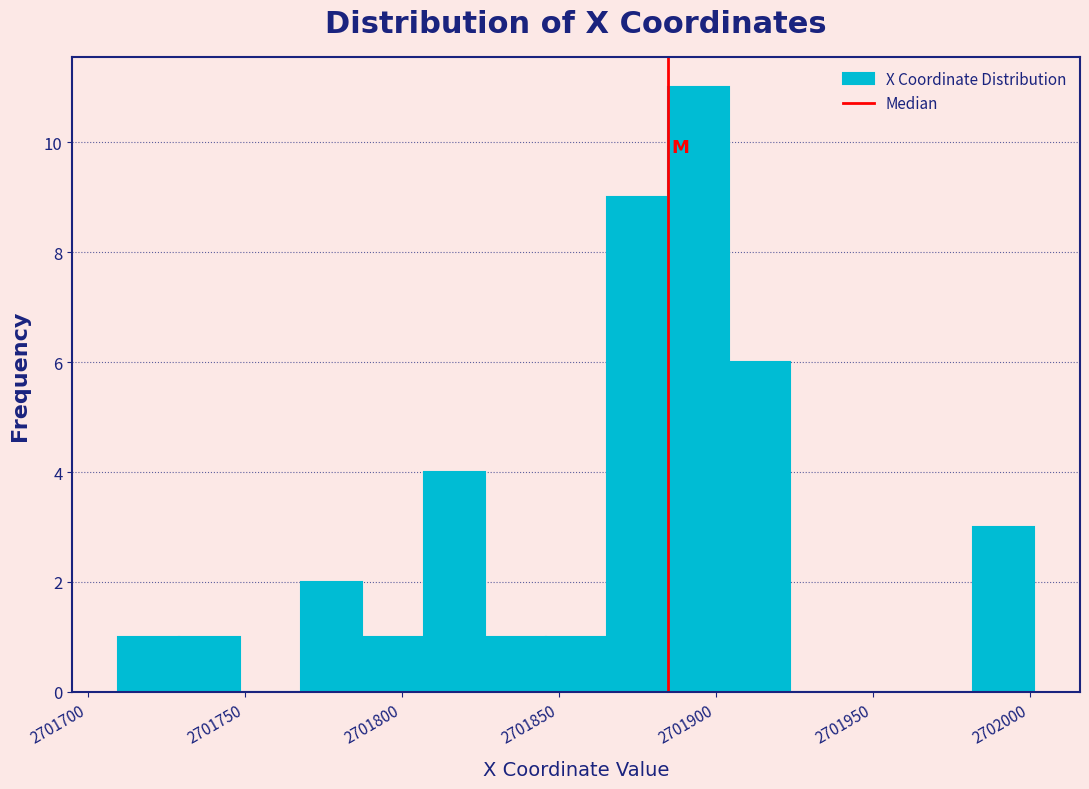

Read against the x-axis, roughly where is the centre of the tallest bar?

2701895